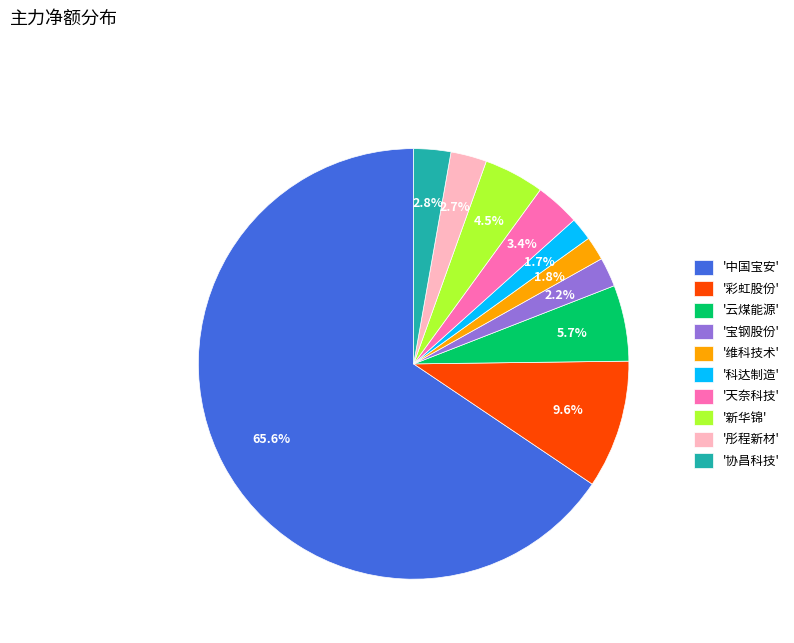

What is the total percentage of '彤程新材' and '云煤能源'?

8.4%